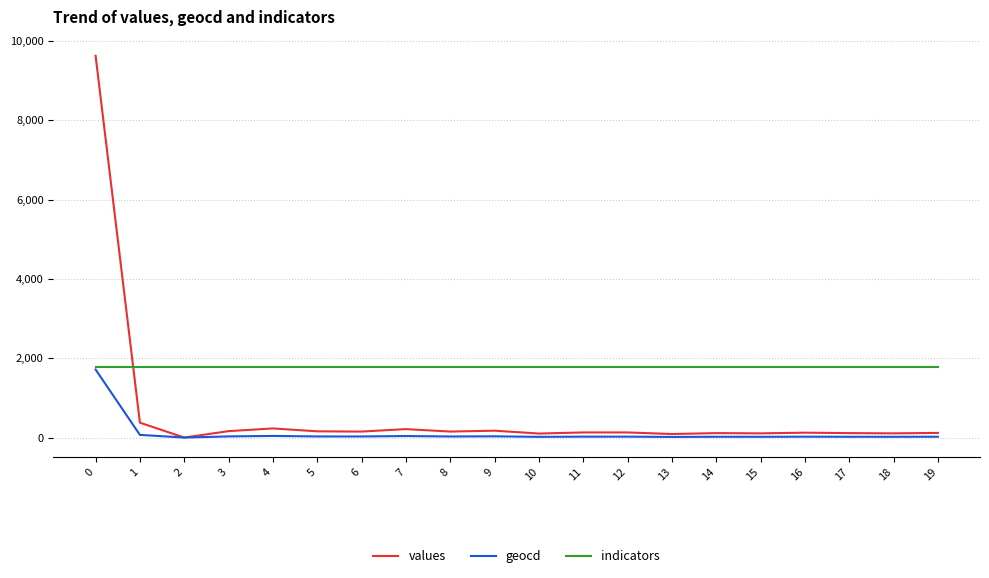

At how many categories does at least one series exceed 7871?

1